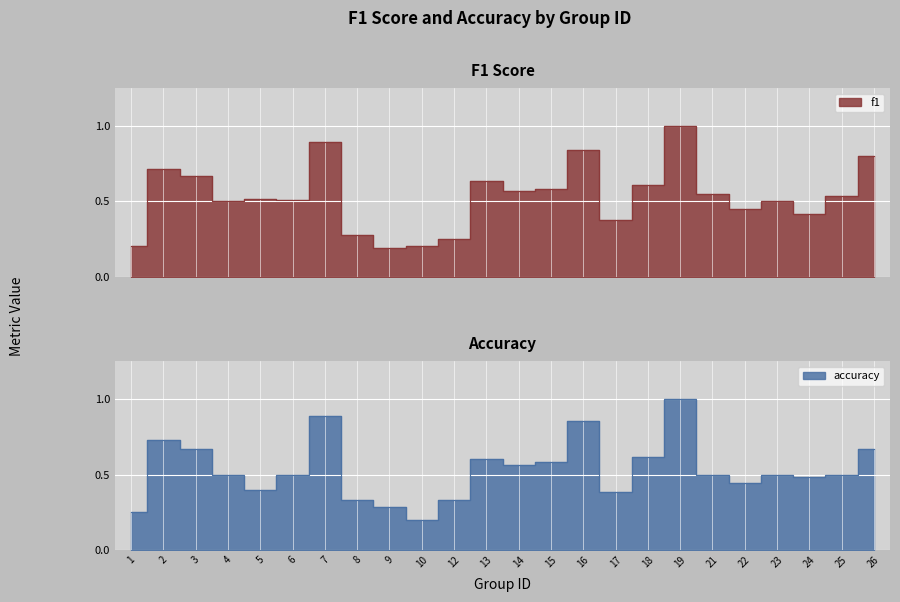

What is the value of the accuracy point at the 1st from the left?

0.2